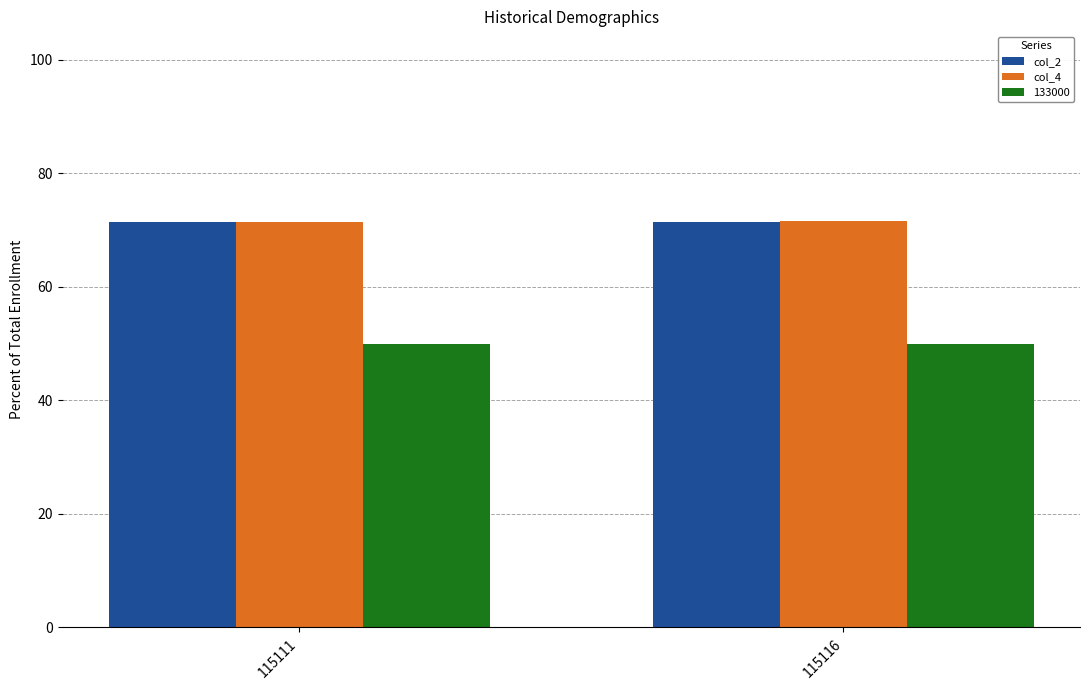

How many distinct data groups are displayed?

3